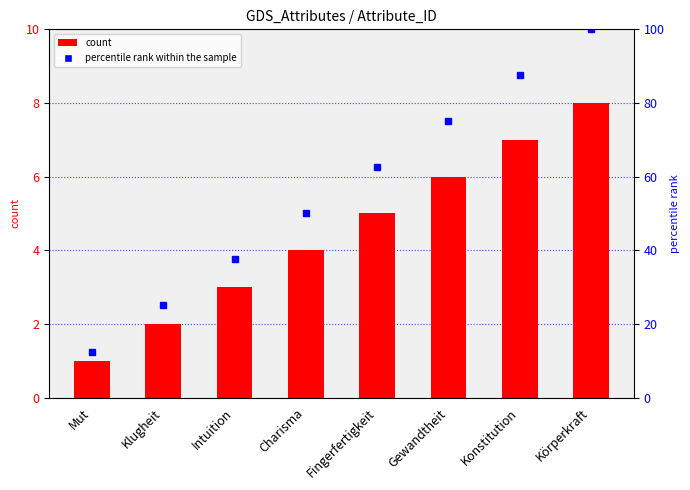

At which label is the value closest to 4?

Charisma